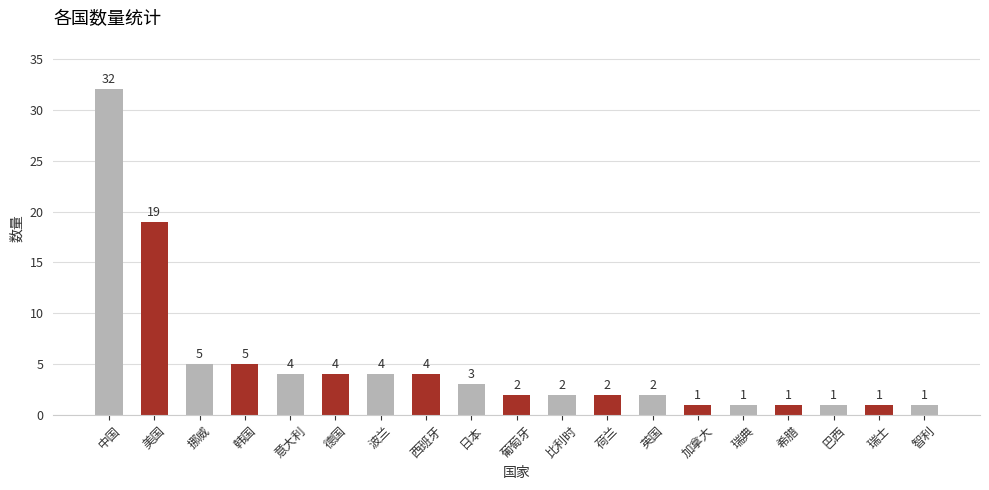

Are the bars horizontal?

No